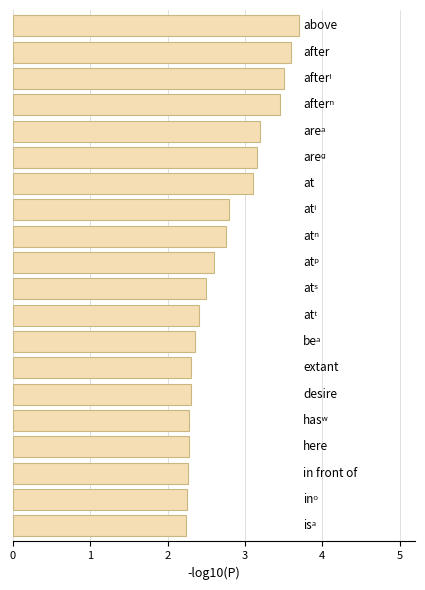

What is the maximum value shown in the chart?

3.7